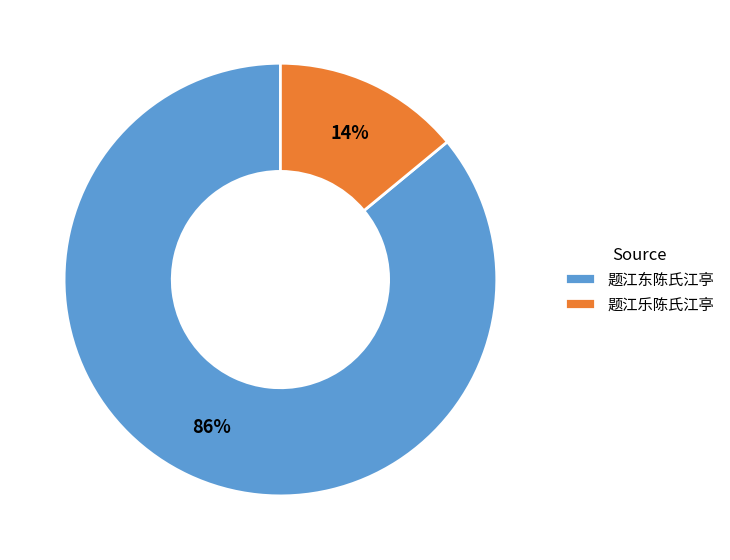

Approximately how many times larger is the value at 题江乐陈氏江亭 compared to 题江东陈氏江亭?

0.2